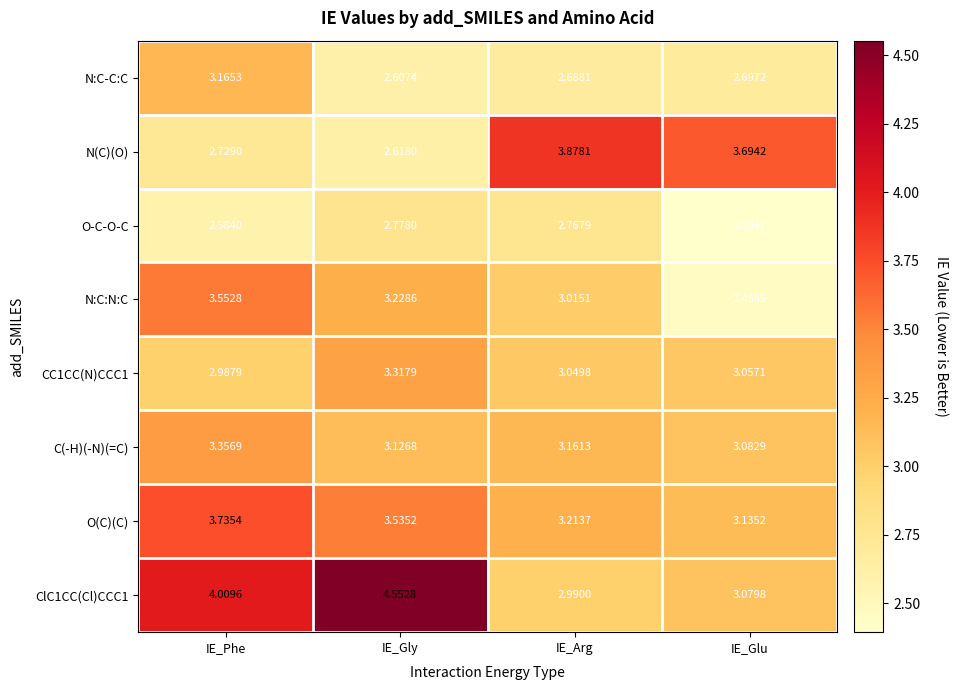

List the labels in order of N:C:N:C value, largest first.

IE_Phe, IE_Gly, IE_Arg, IE_Glu